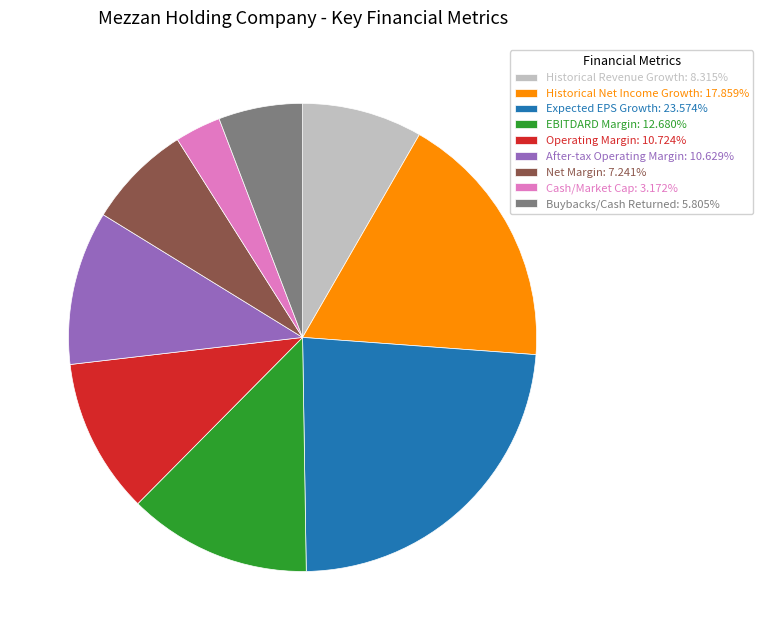

How many slices are in this pie chart?

9